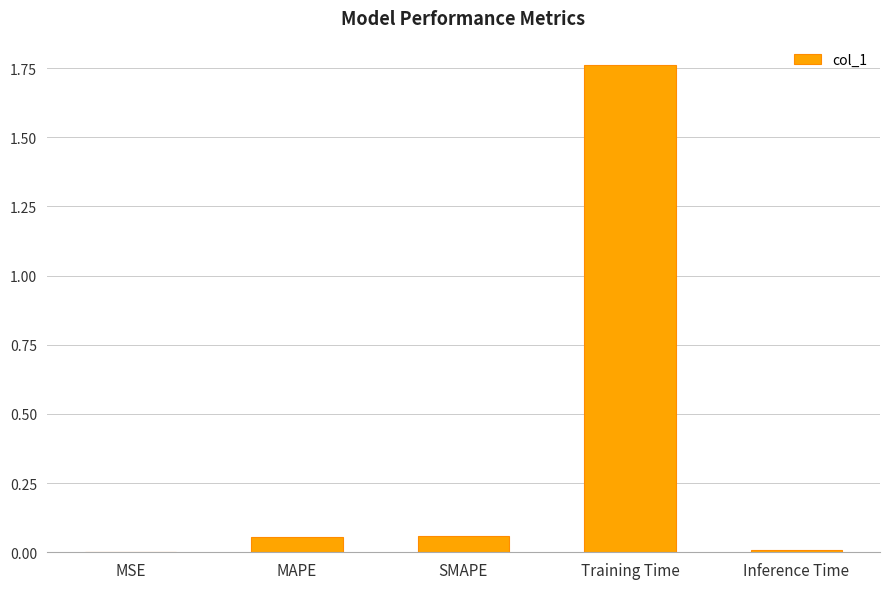

Which has a higher value, Training Time or Inference Time?

Training Time